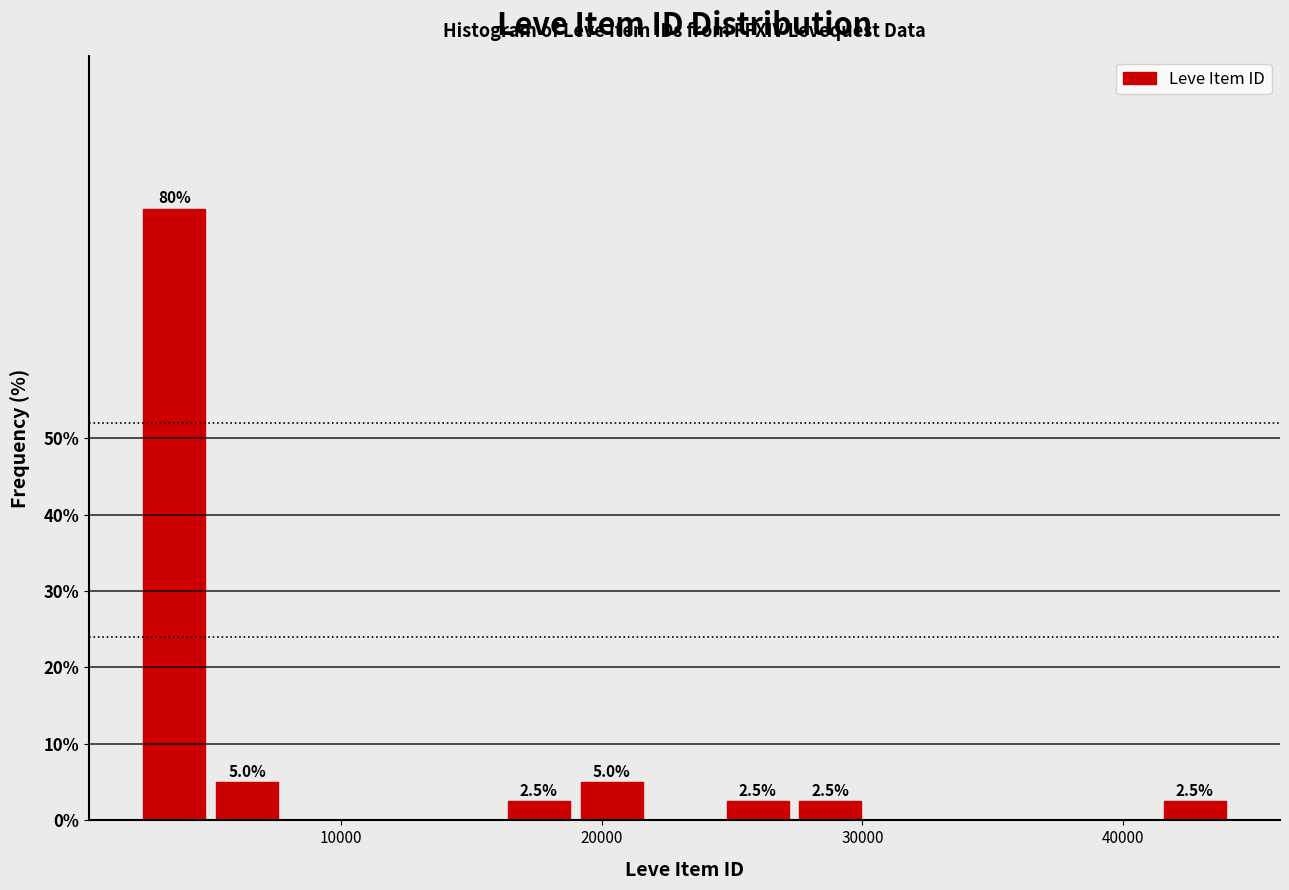

Around what value on the x-axis is the tallest bar? Give the approximate position of its centre, as read against the axis.

4000